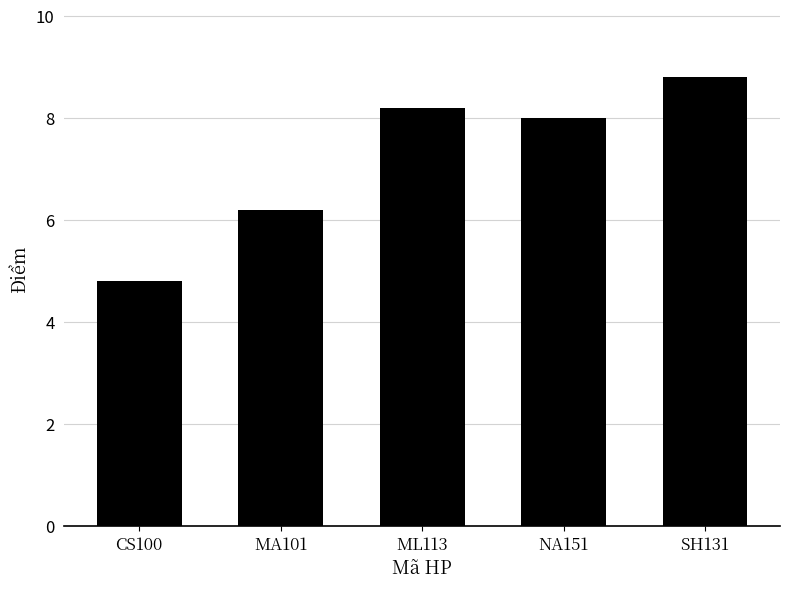

Read the value at MA101.

6.2